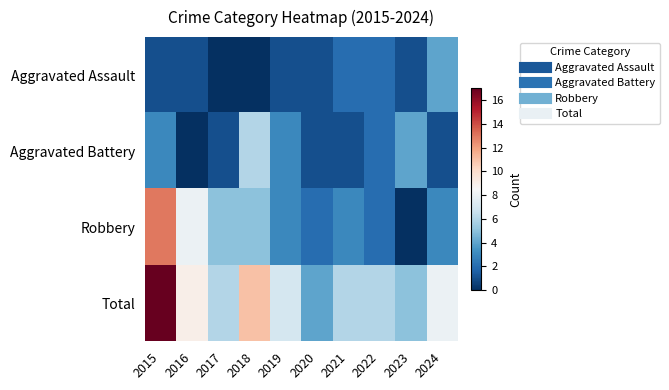

Rank the series by their maximum value, from highest to lowest.

Total, Robbery, Aggravated Battery, Aggravated Assault